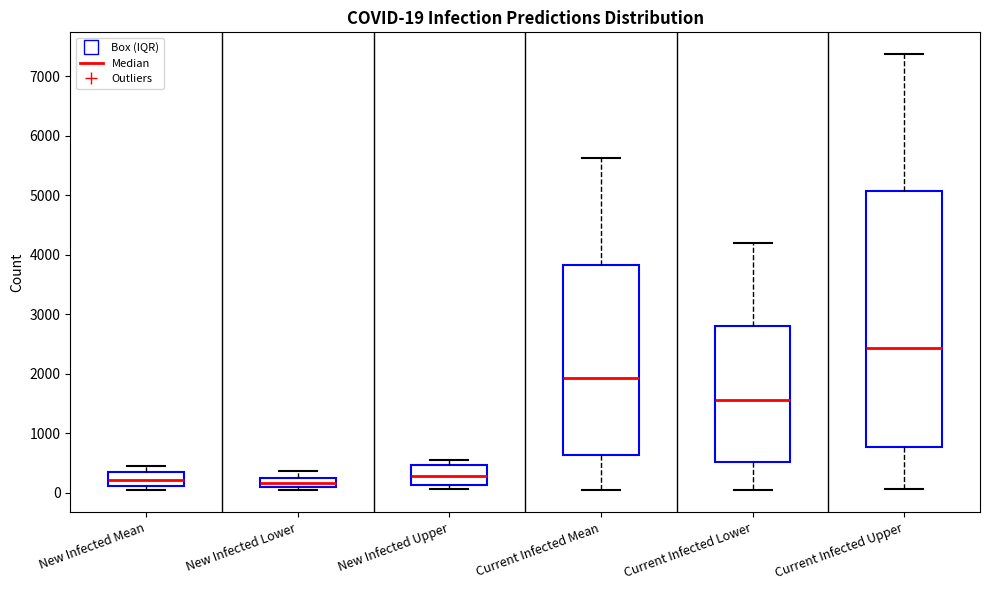

Which box is the tallest, from its lower edge to its upper edge?

Current Infected Upper